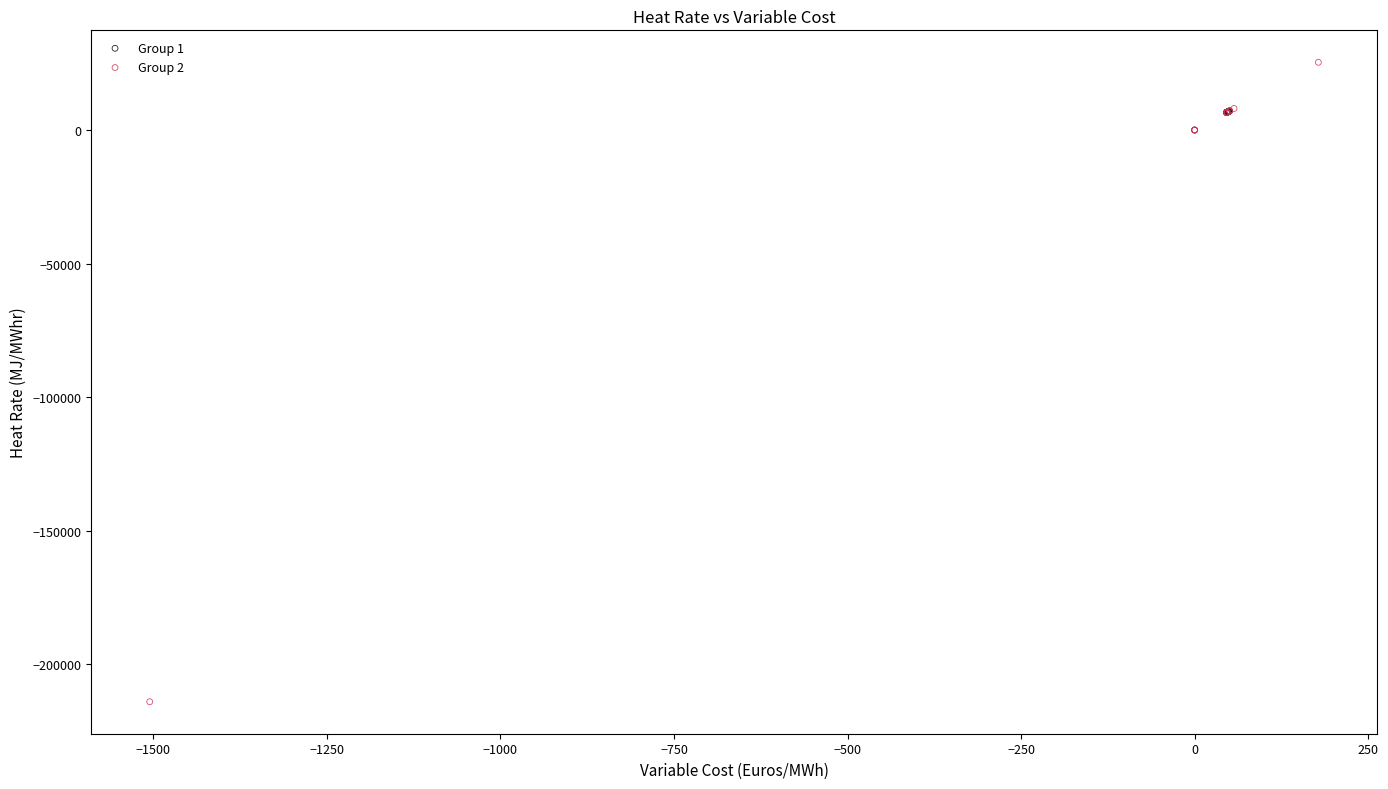

Which series reaches the maximum Y coordinate?

Group 2